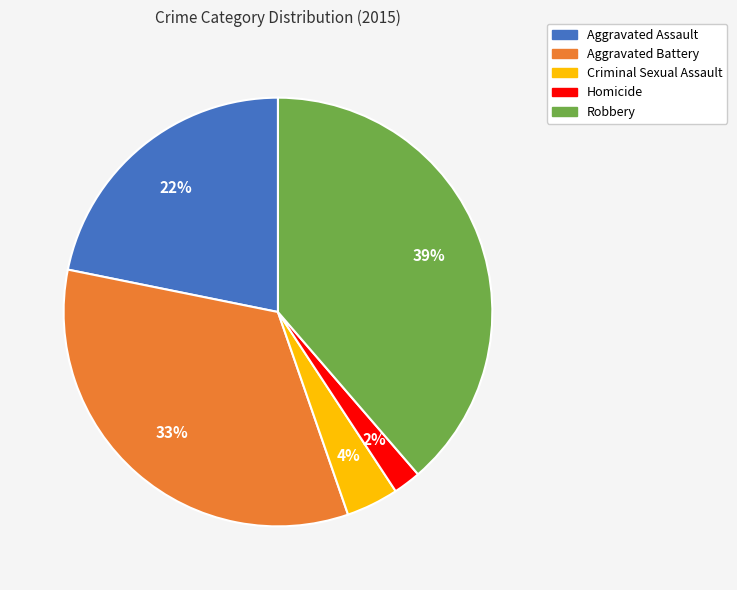

Which has a higher value, Aggravated Assault or Criminal Sexual Assault?

Aggravated Assault